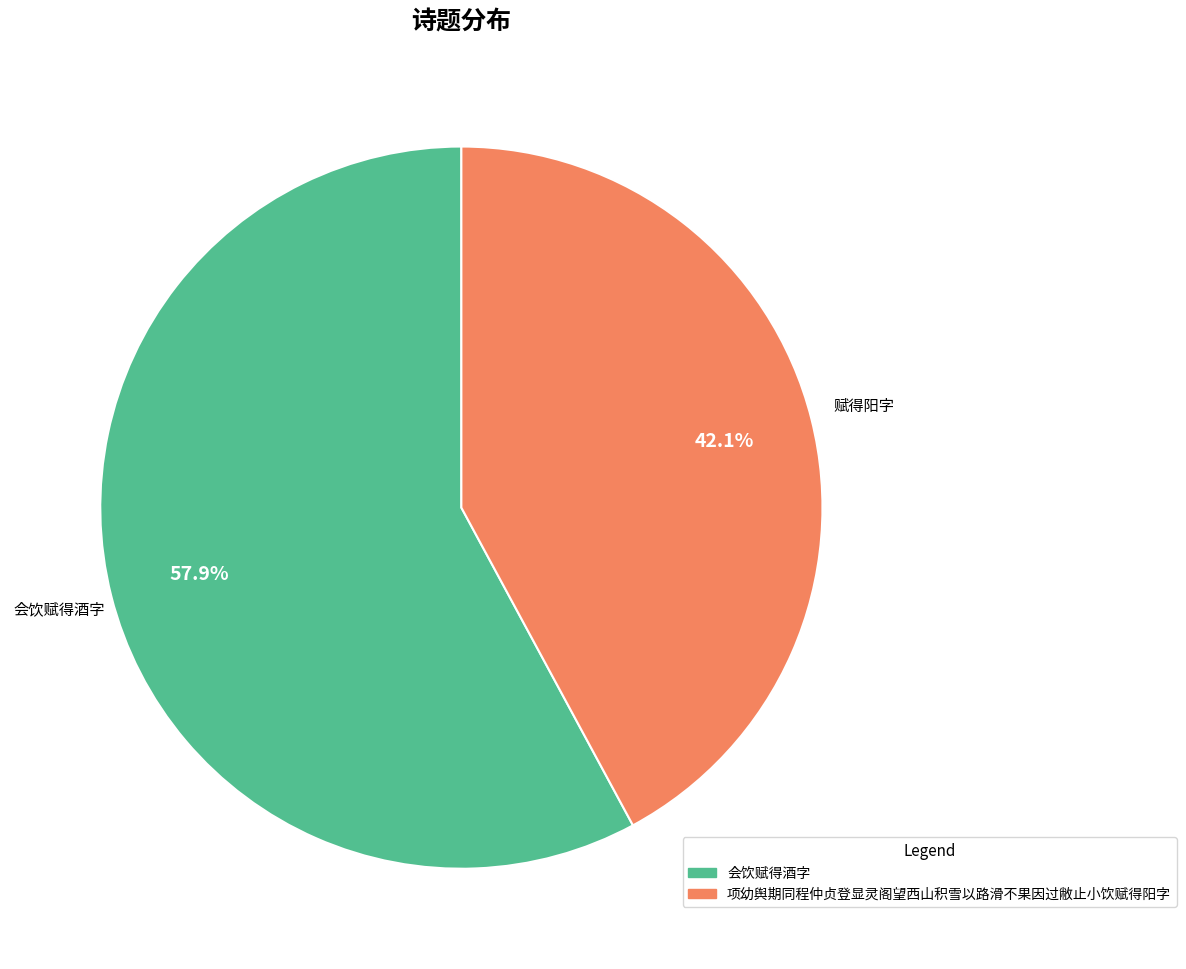

Is it true that 会饮赋得酒字 is 58% of the pie?

True